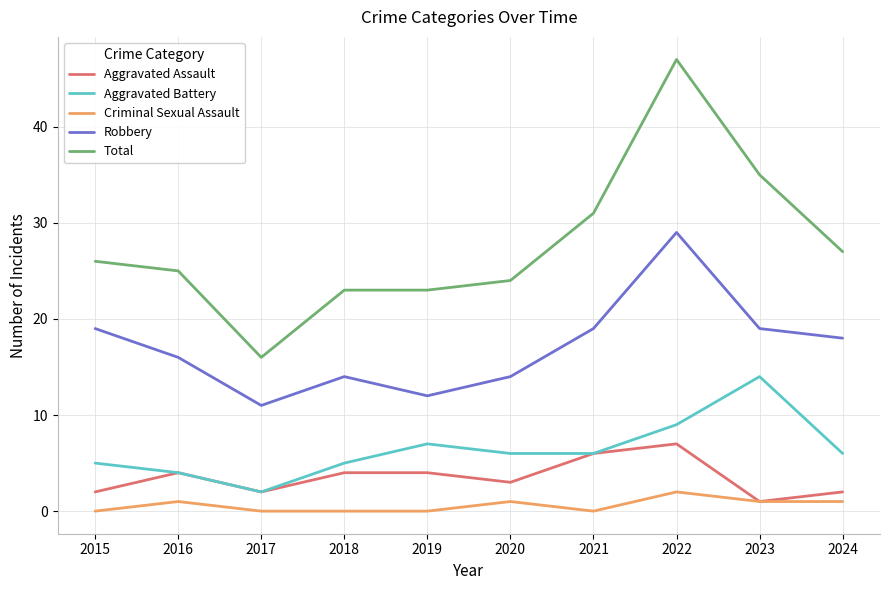

What is the maximum value shown in the chart?

47